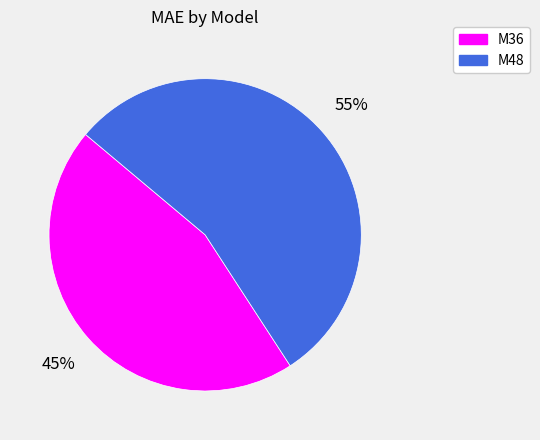

Which category has the biggest portion of the pie?

M48